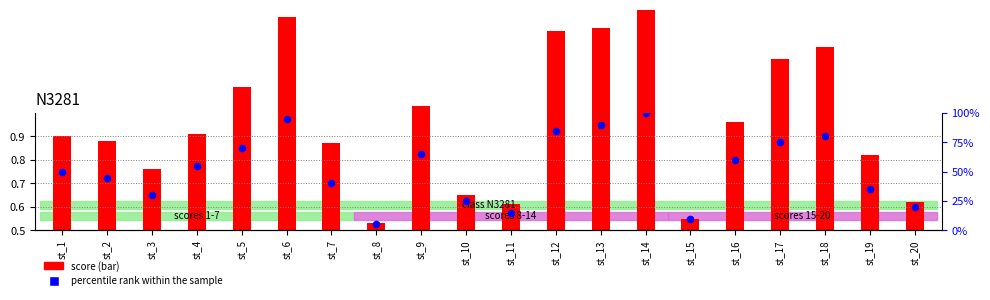

Is the value of percentile rank within the sample at st_19 greater than the value of score (normalized) at st_18?

No